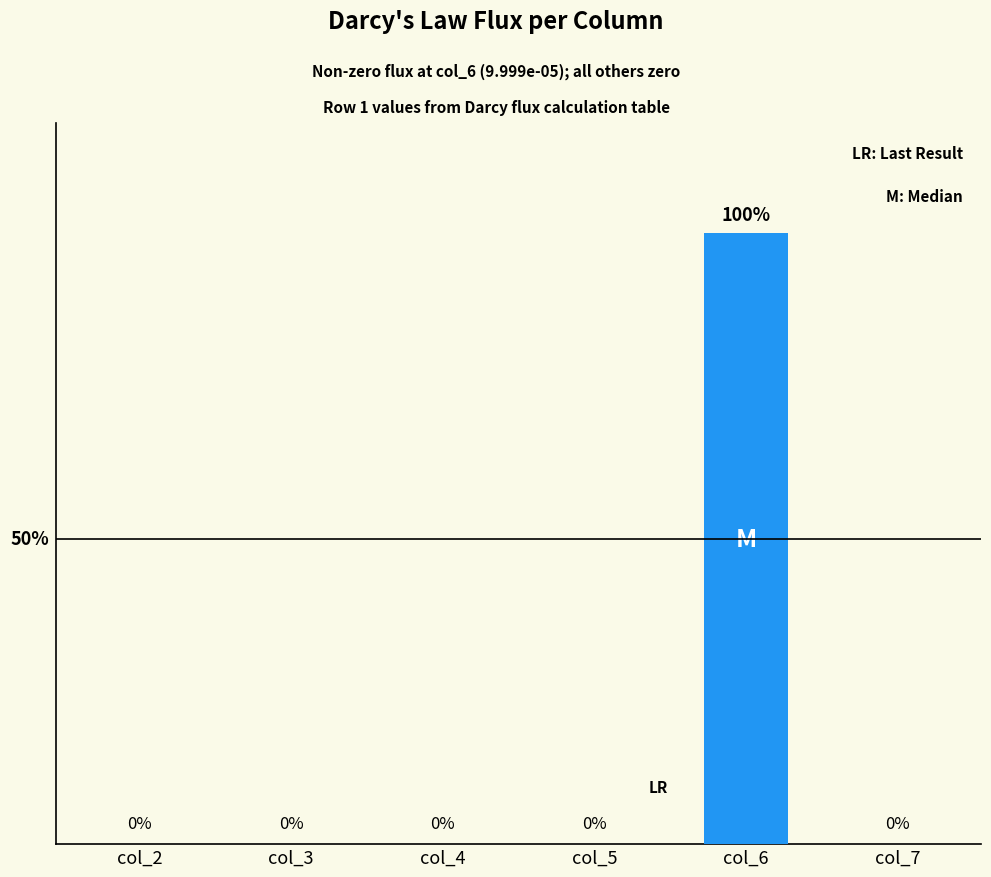

List the labels in order of value, largest first.

col_6, col_2, col_3, col_4, col_5, col_7